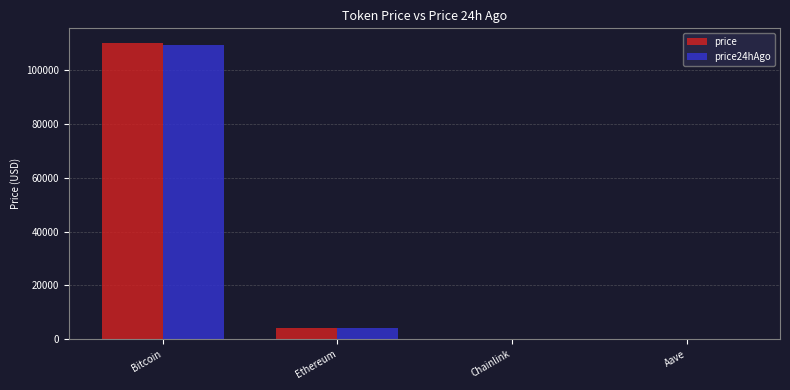

The price series shows 109975.0 at Bitcoin. True or false?

True